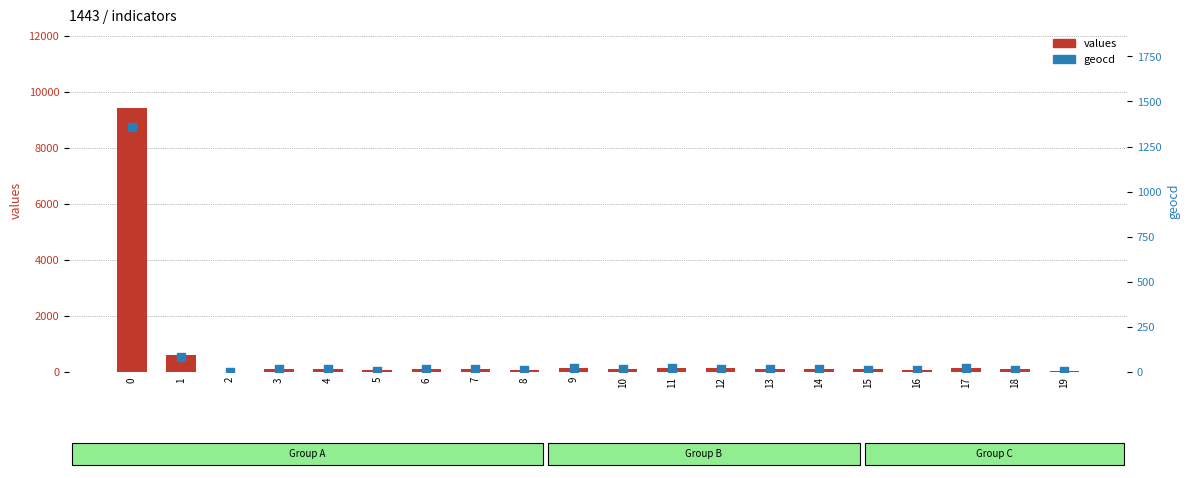

Is the value of values at 12 greater than the value of geocd at 1?

Yes